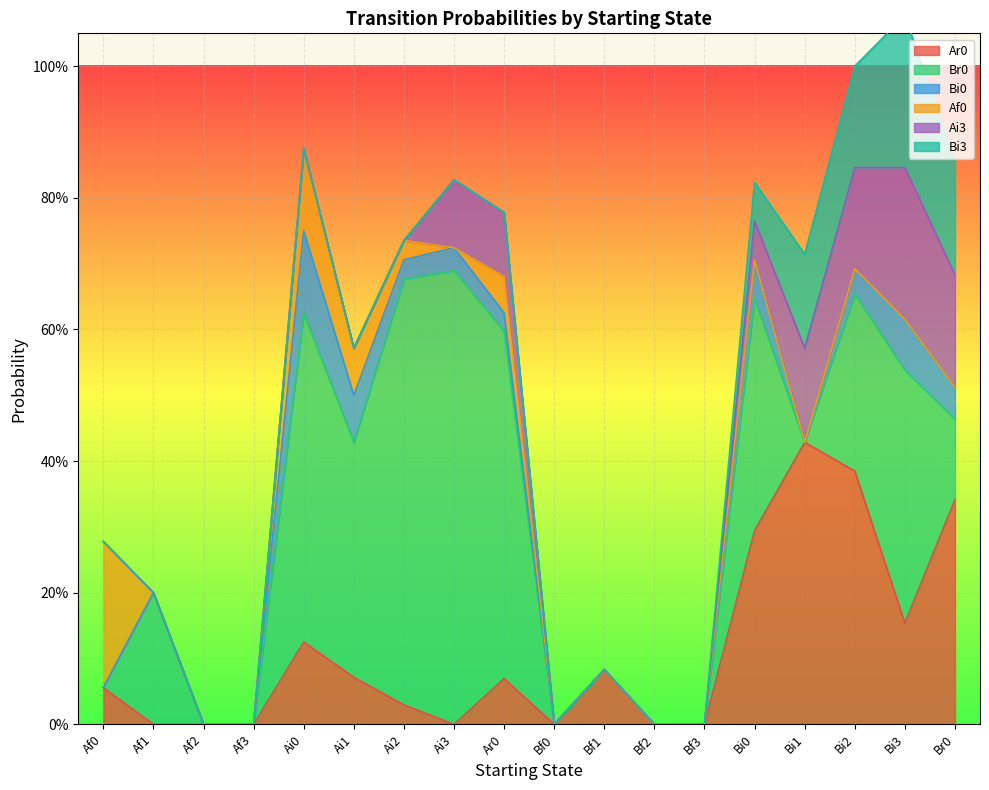

Is it true that Br0 equals -0.3 at Bf2?

False